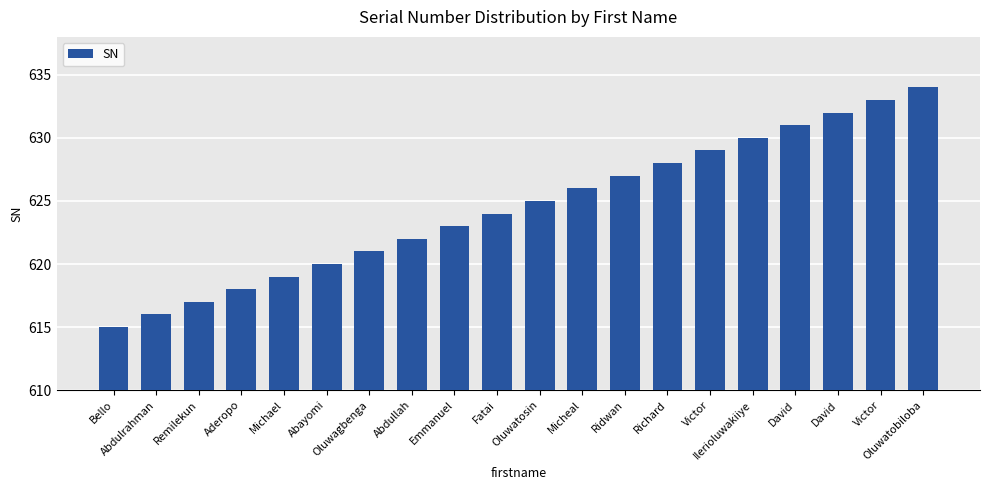

List the labels in order of value, largest first.

Oluwatobiloba, Victor, David, David, Ilerioluwakiiye, Victor, Richard, Ridwan, Micheal, Oluwatosin, Fatai, Emmanuel, Abdullah, Oluwagbenga, Abayomi, Michael, Aderopo, Remilekun, Abdulrahman, Bello